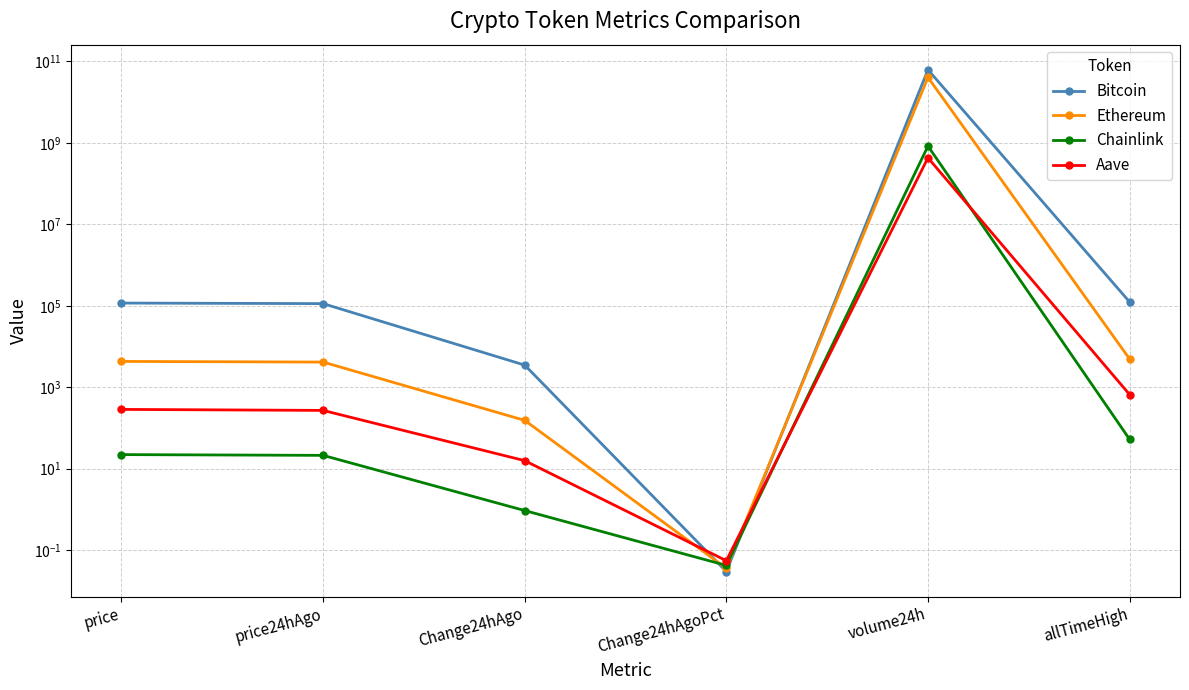

What is the sum of the Chainlink values at Change24hAgo and Change24hAgoPct?

1.0